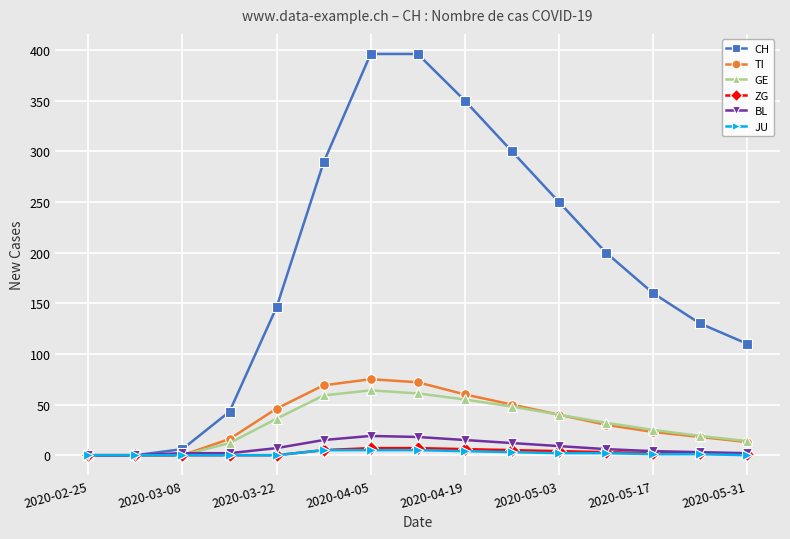

What is the average value of the CH series?

185